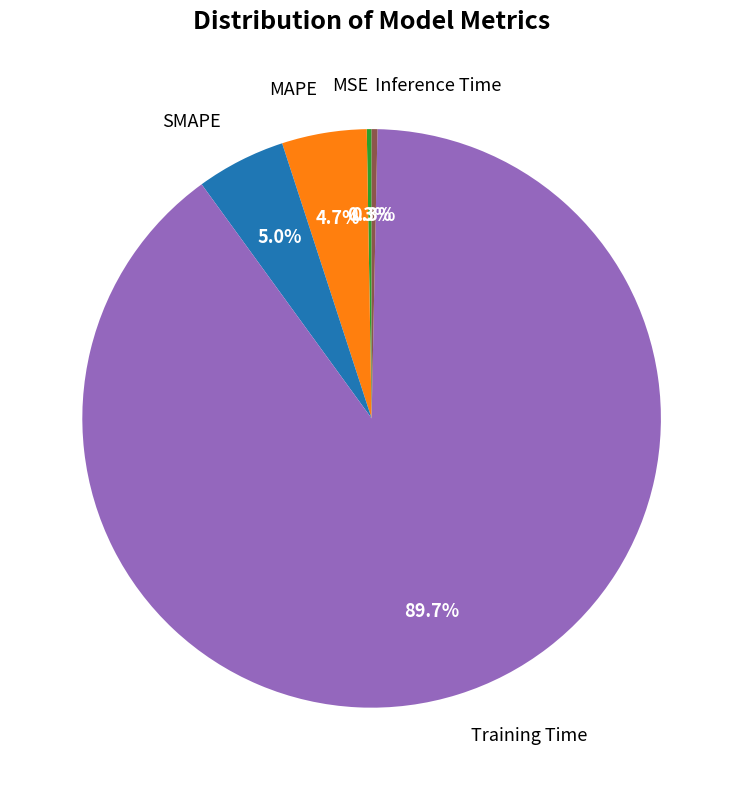

Combined, what portion of the pie is SMAPE and MAPE?

9.7%